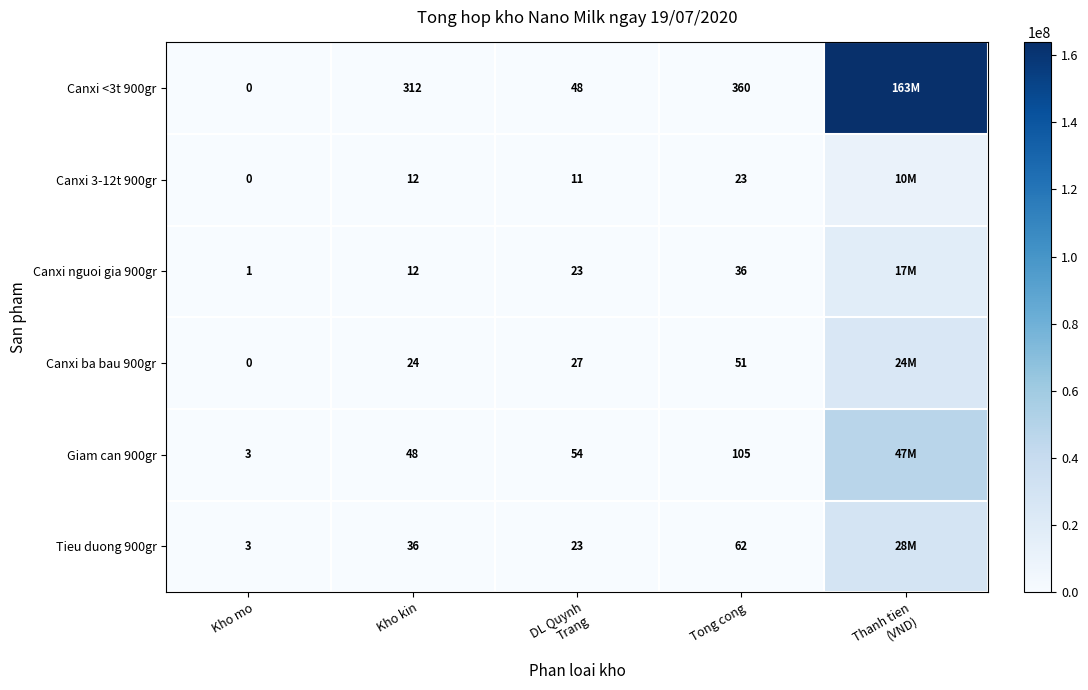

At which category does the chart reach its peak across all series?

Thanh tien
(VND)